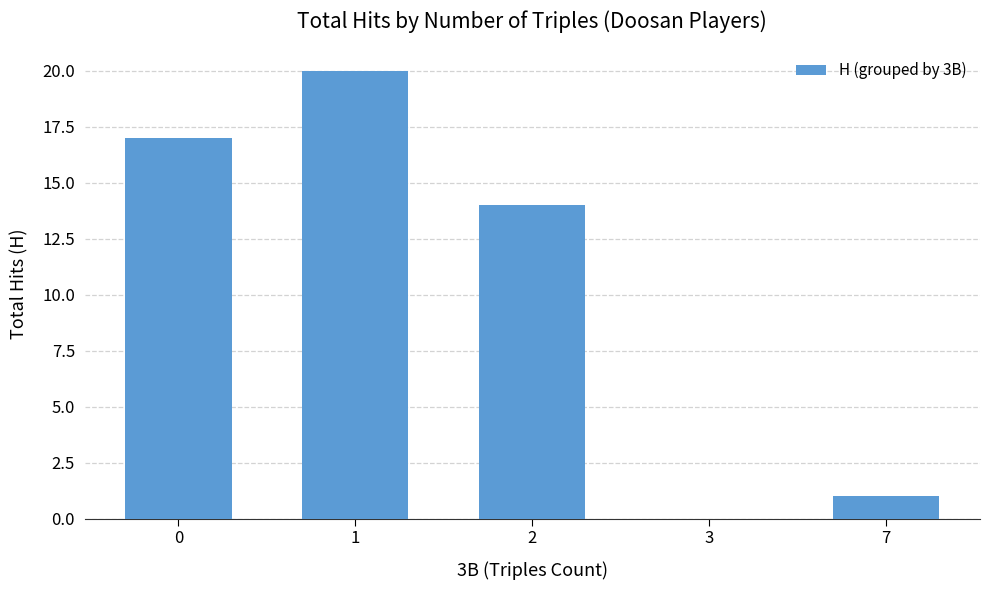

What is the average value?

10